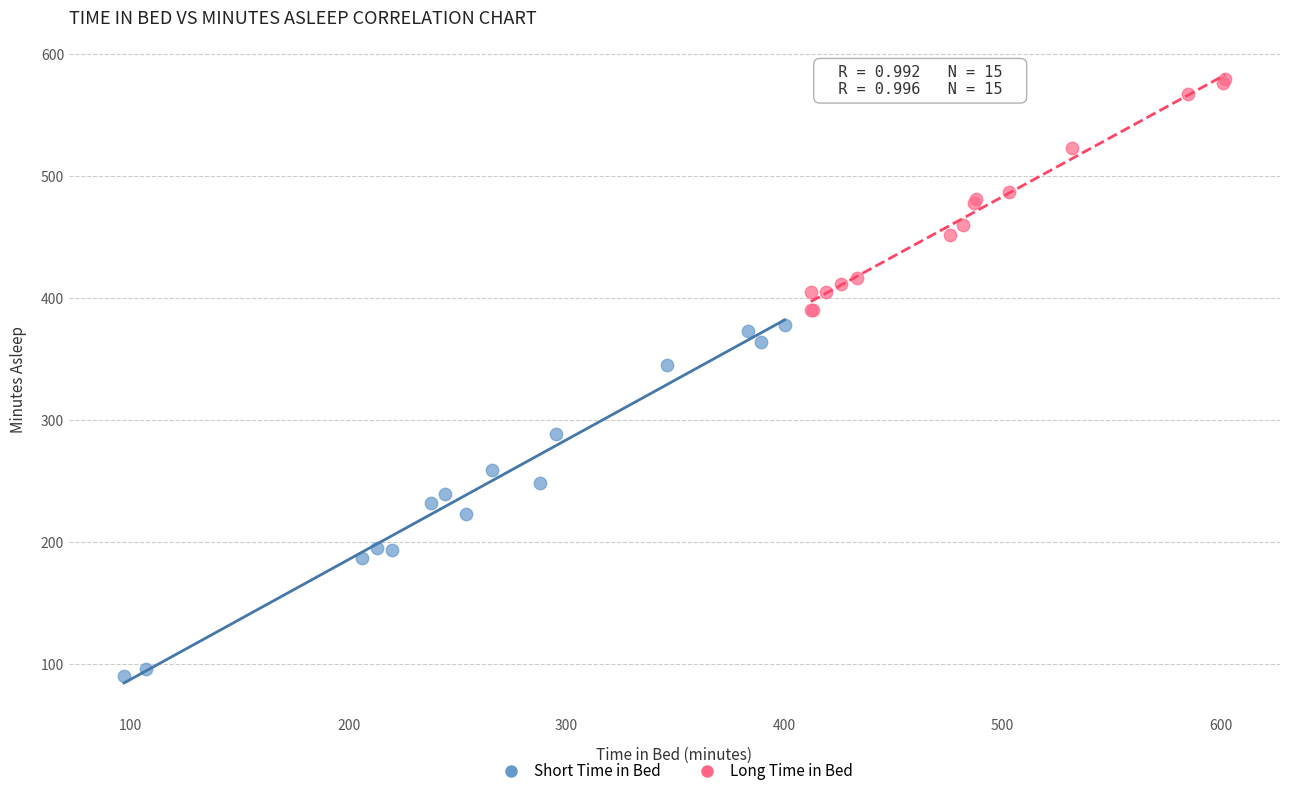

Which series contains the lowest Y value?

Short Time in Bed